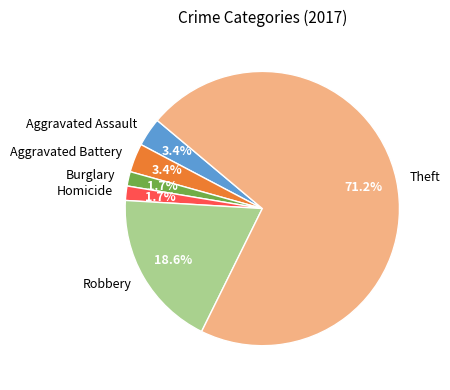

To the nearest percent, what is the average slice percentage?

17%